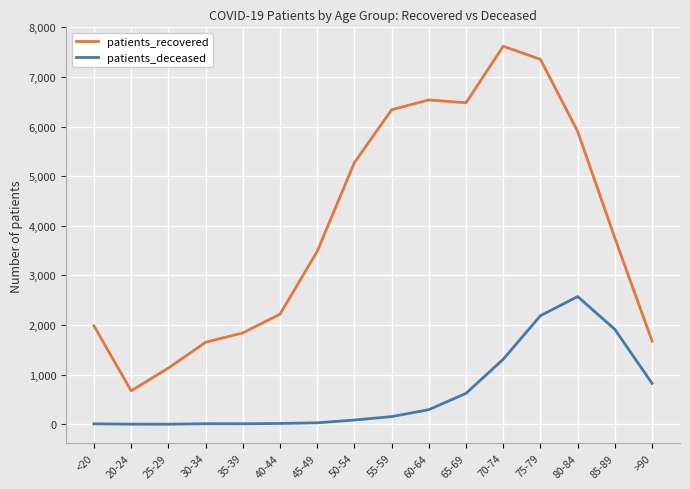

Count the number of categories in the chart.

16